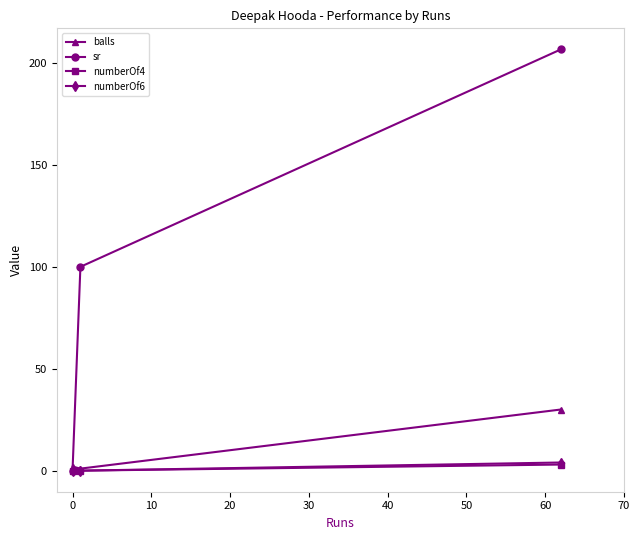

What is the greatest value displayed?

206.7